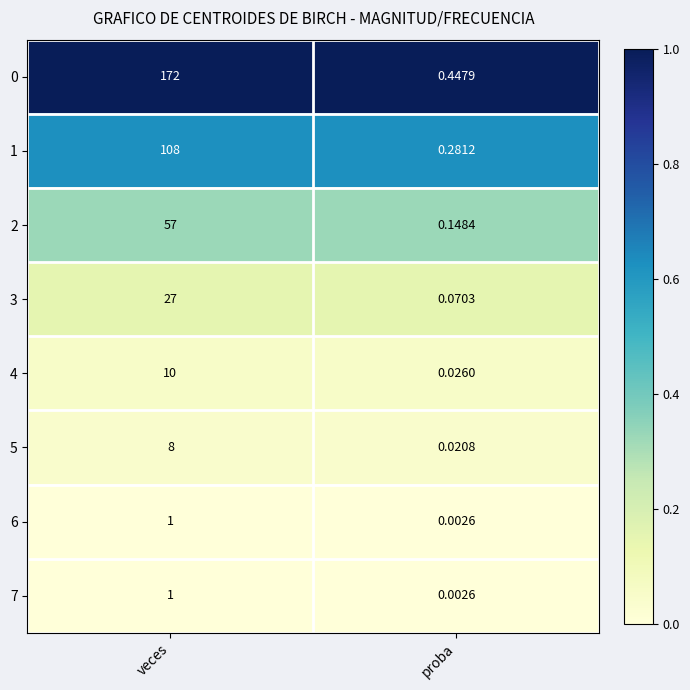

List the labels in order of 3 value, largest first.

veces, proba